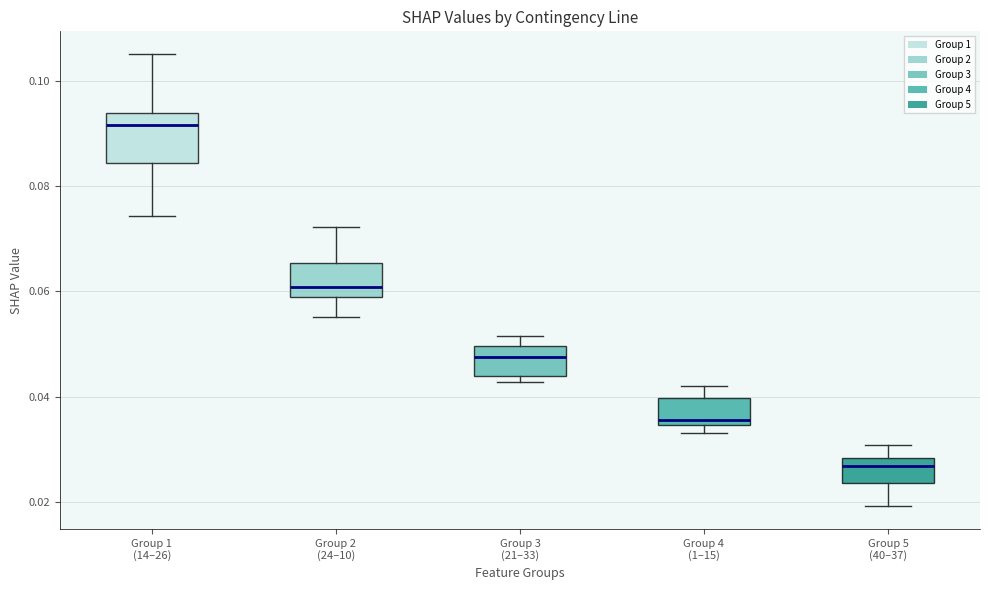

Which box is the tallest, from its lower edge to its upper edge?

Group 1 (14–26)